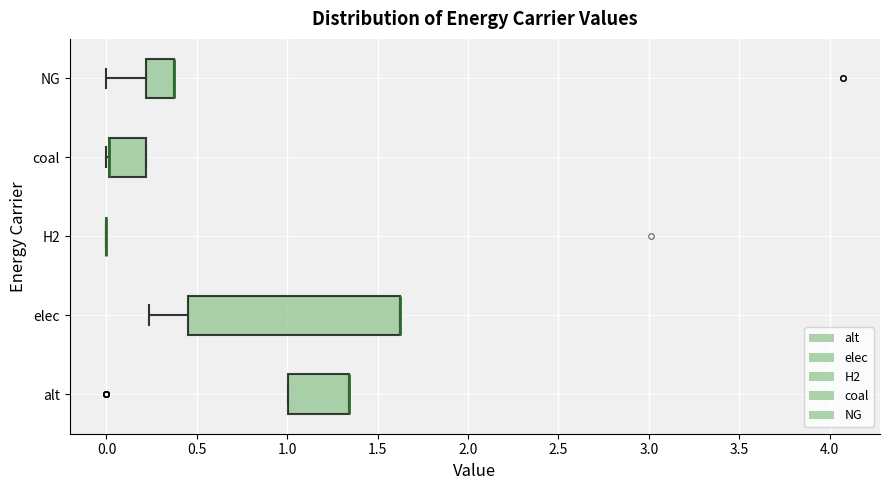

Reading bottom to top, transcribe this box plot: for each box, give where its median line is, the range the box spans, and where its two whiskers end, as read against the x-axis. The values are not printed on the chart, so give them approximately, as read against the axis.

alt: median 1.35 (drawn on the box's right edge), box 1.00 to 1.35, whiskers 1.00 to 1.35
elec: median 1.60 (drawn on the box's right edge), box 0.45 to 1.60, whiskers 0.25 to 1.60
H2: box collapsed to a line at 0.00, whiskers 0.00 to 0.00
coal: median 0.00 (drawn on the box's left edge), box 0.00 to 0.20, whiskers 0.00 to 0.20
NG: median 0.35 (drawn on the box's right edge), box 0.20 to 0.35, whiskers 0.00 to 0.35